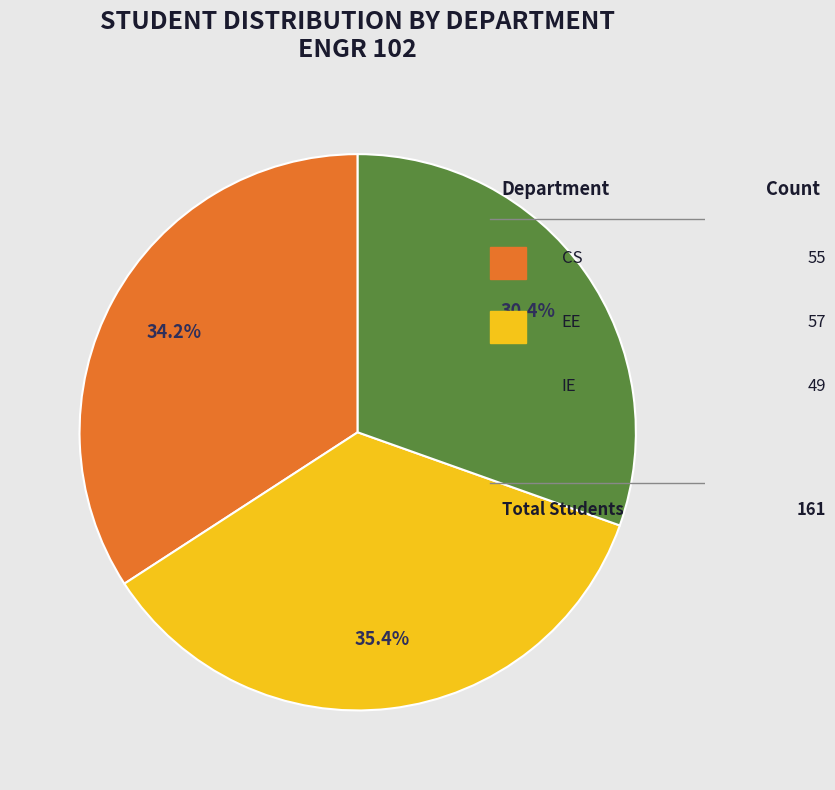

What is the total percentage of CS and EE?

69.6%